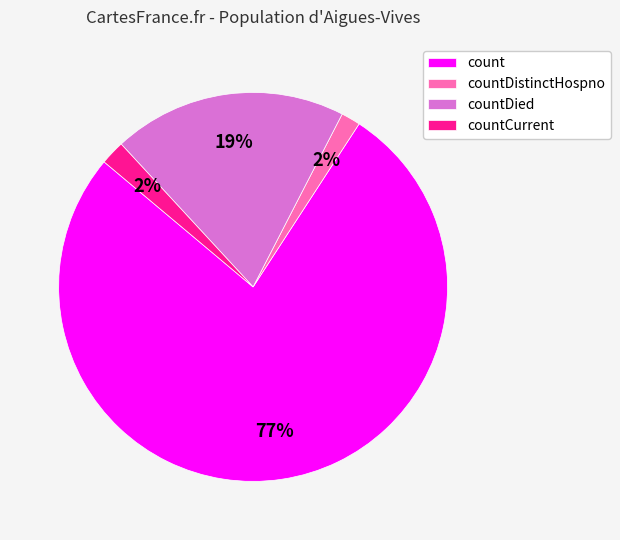

Is it true that count is 67% of the pie?

False